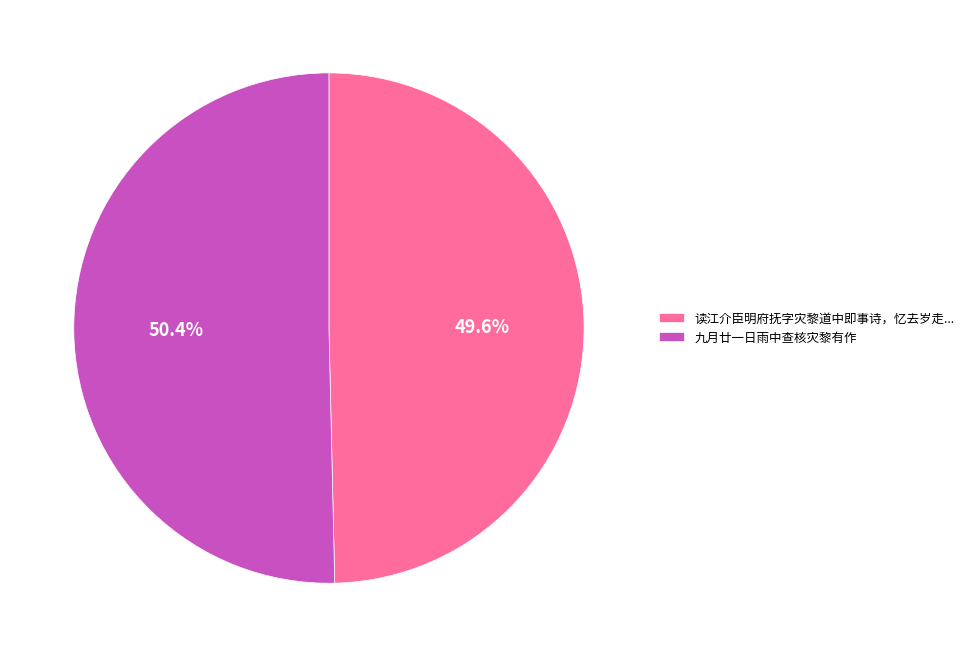

What is the ratio of the value at 九月廿一日雨中查核灾黎有作 to the value at 读江介臣明府抚字灾黎道中即事诗，忆去岁走...?

1.0